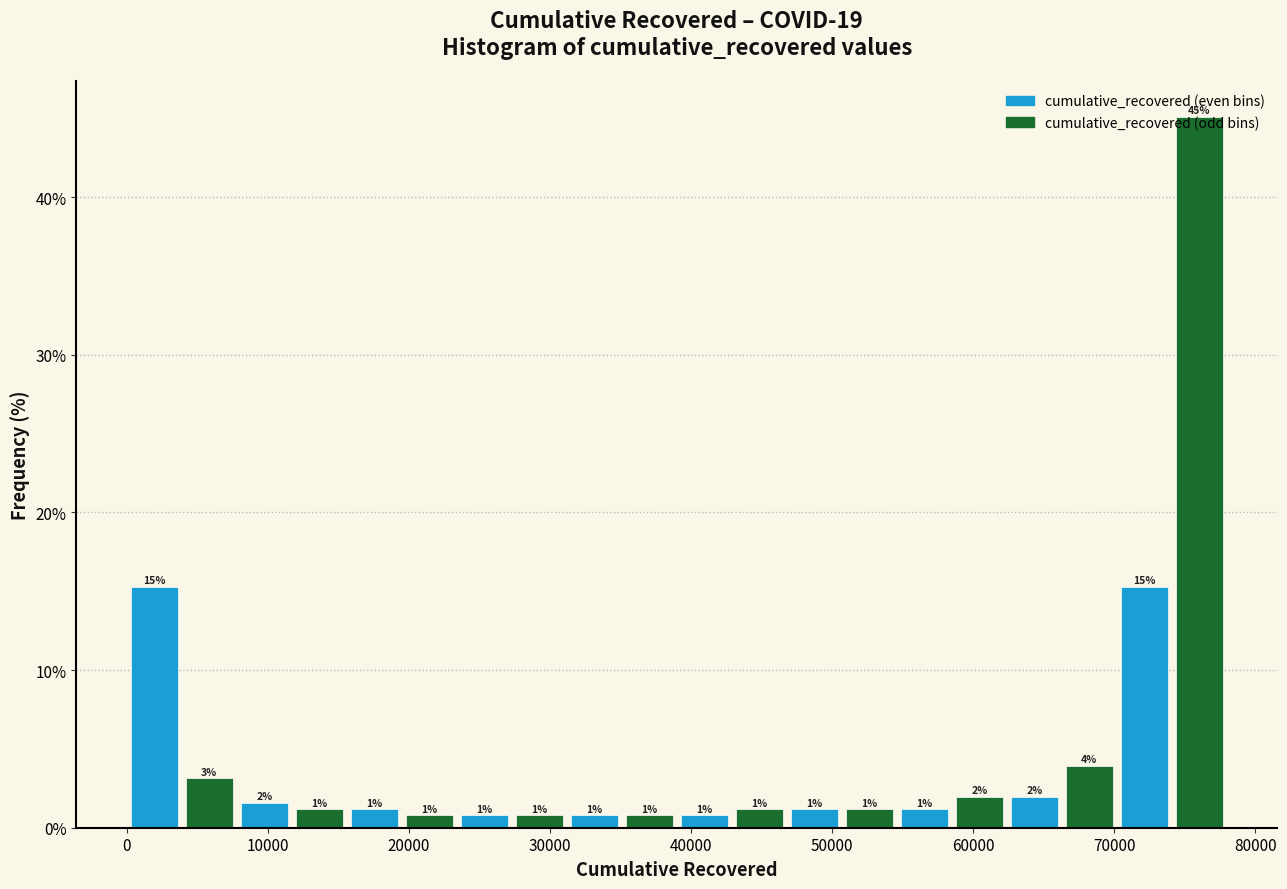

Around what value on the x-axis is the tallest bar? Give the approximate position of its centre, as read against the axis.

76000